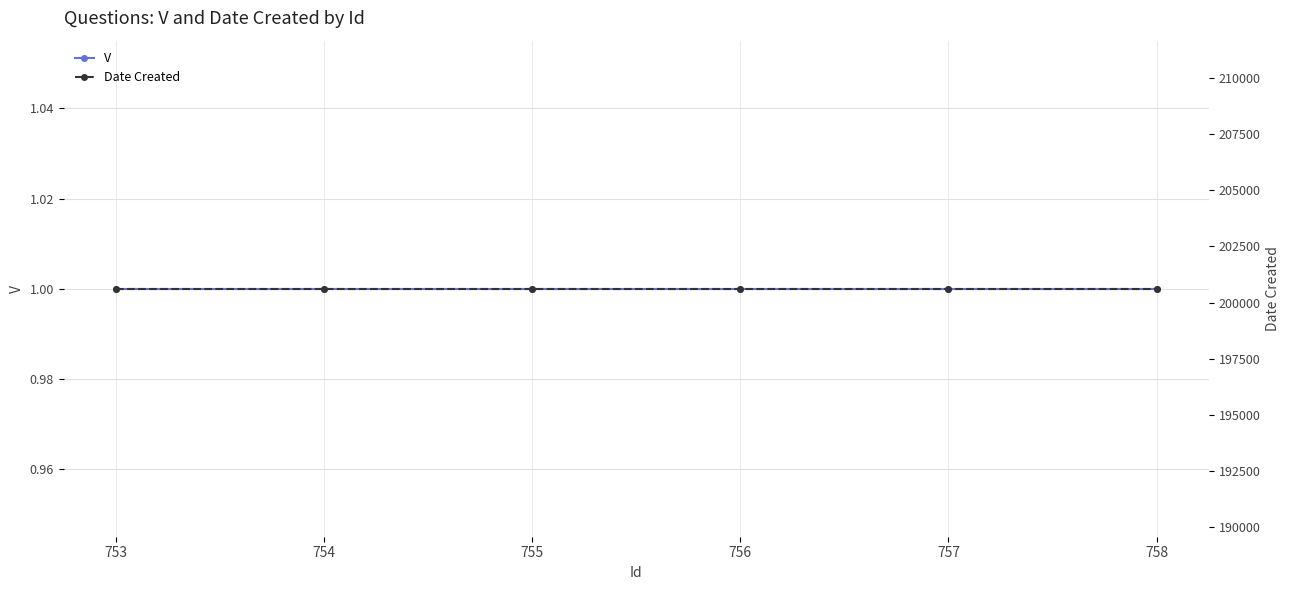

Reading right to left, transcribe all the data shown in this chart.

V: 1	1	1	1	1	1
Date Created: 200622	200622	200622	200622	200622	200622